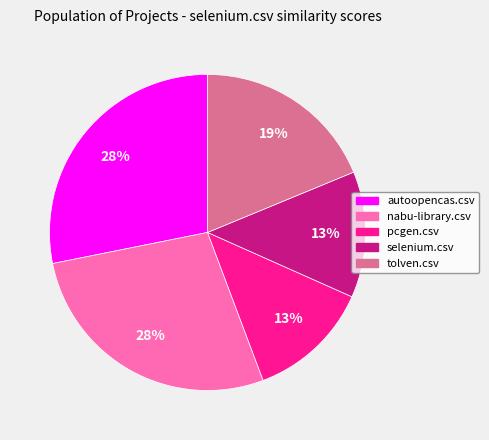

Does autoopencas.csv represent more than half of the total?

No